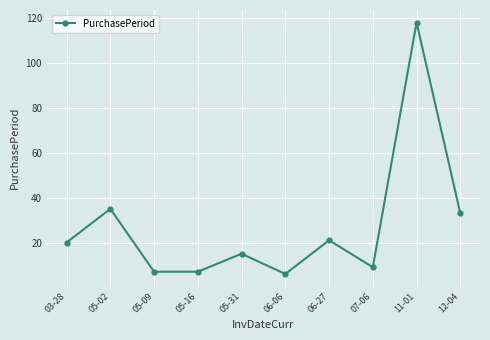

What position from the left is 07-06?

8